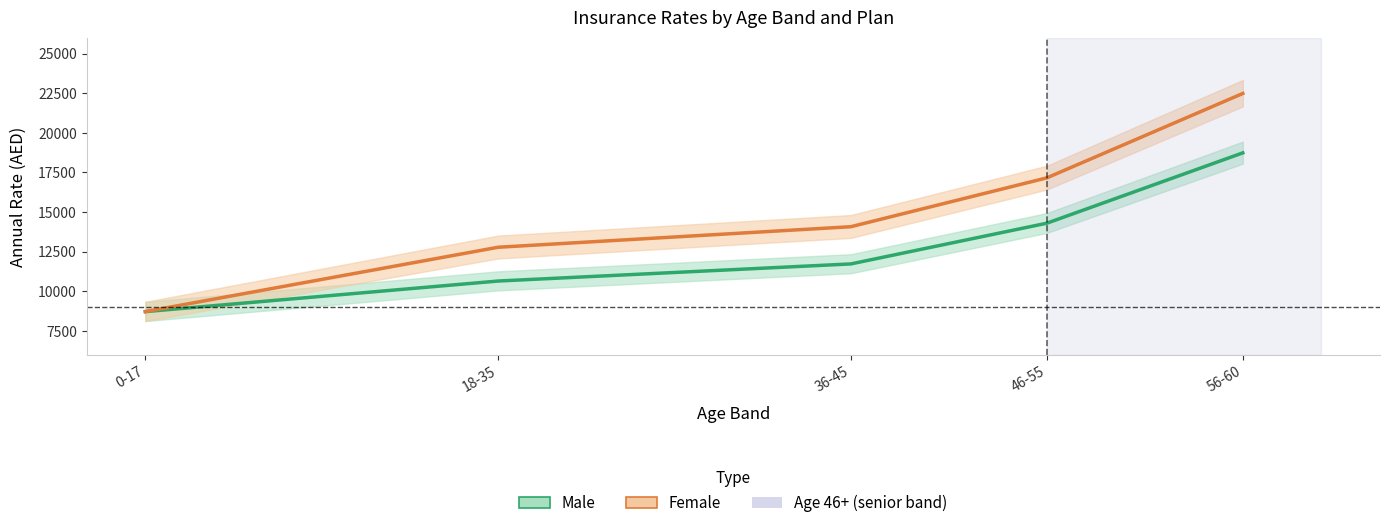

Is the value of Male (mean) at 56-60 greater than the value of Female (mean) at 46-55?

Yes